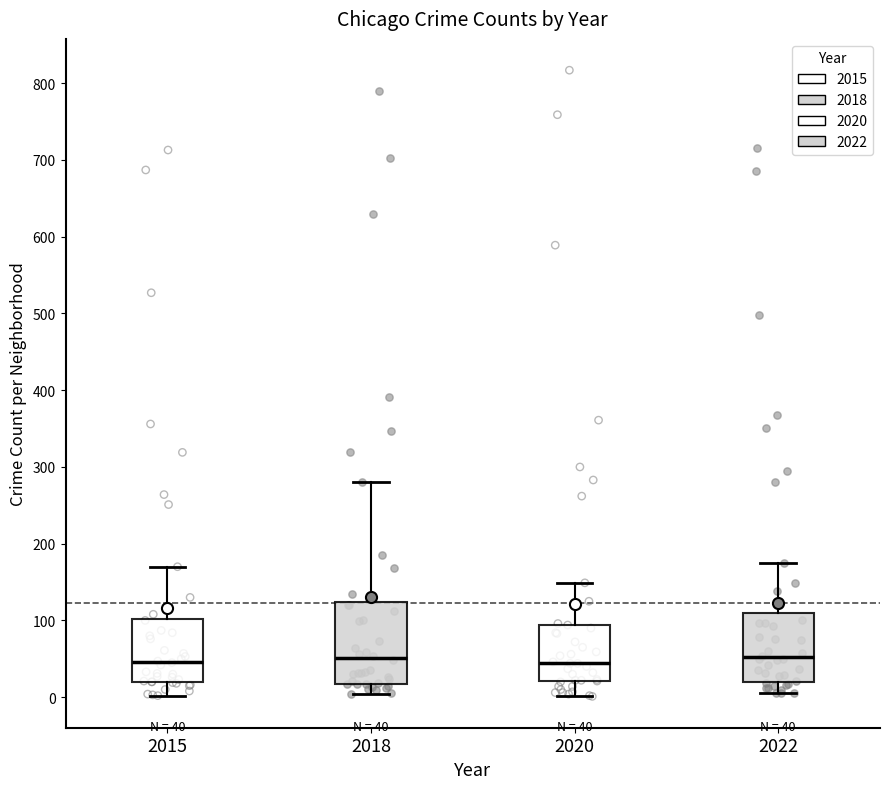

Which box is the tallest, from its lower edge to its upper edge?

2018